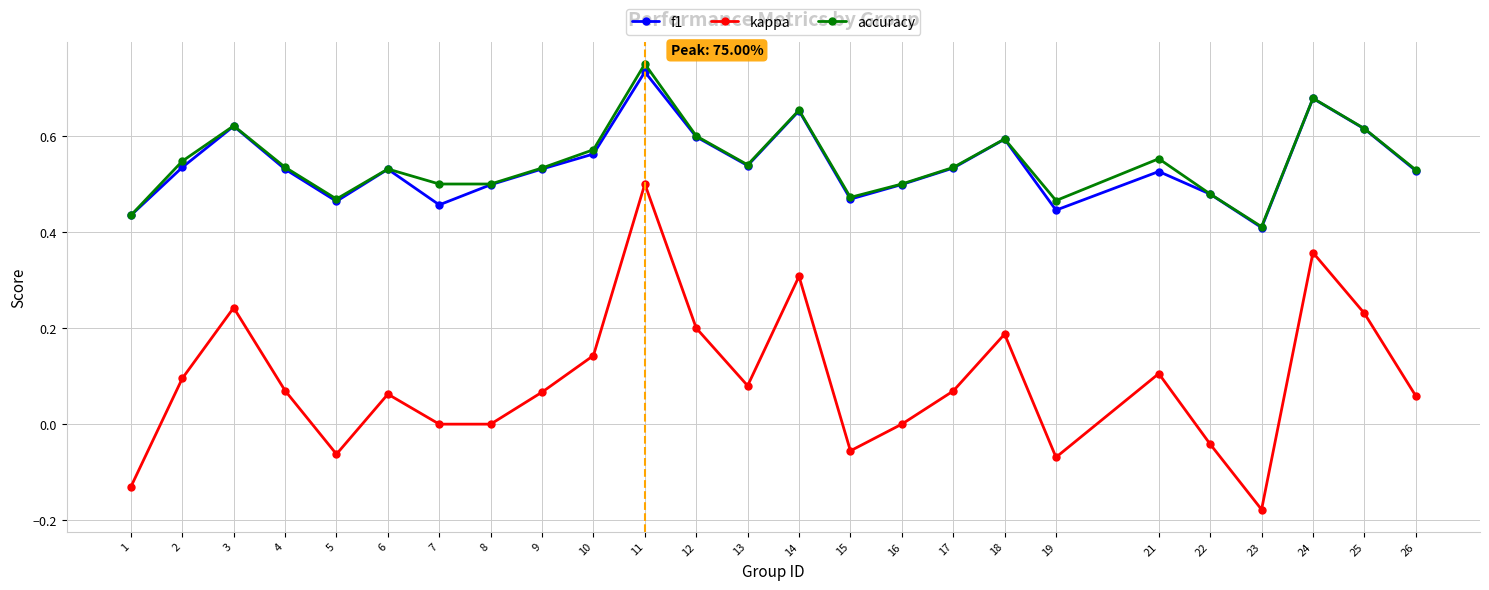

Where is the first local minimum for kappa?

5